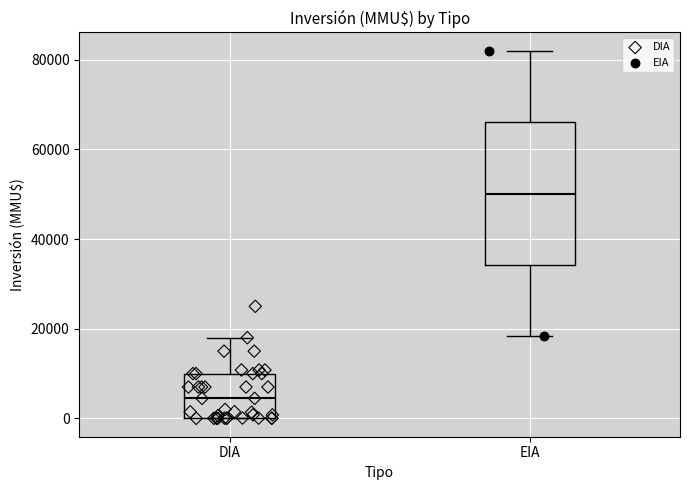

Where does the upper whisker of the box for EIA end on the y-axis? The values are not printed on the chart, so give them approximately, as read against the axis.

82000